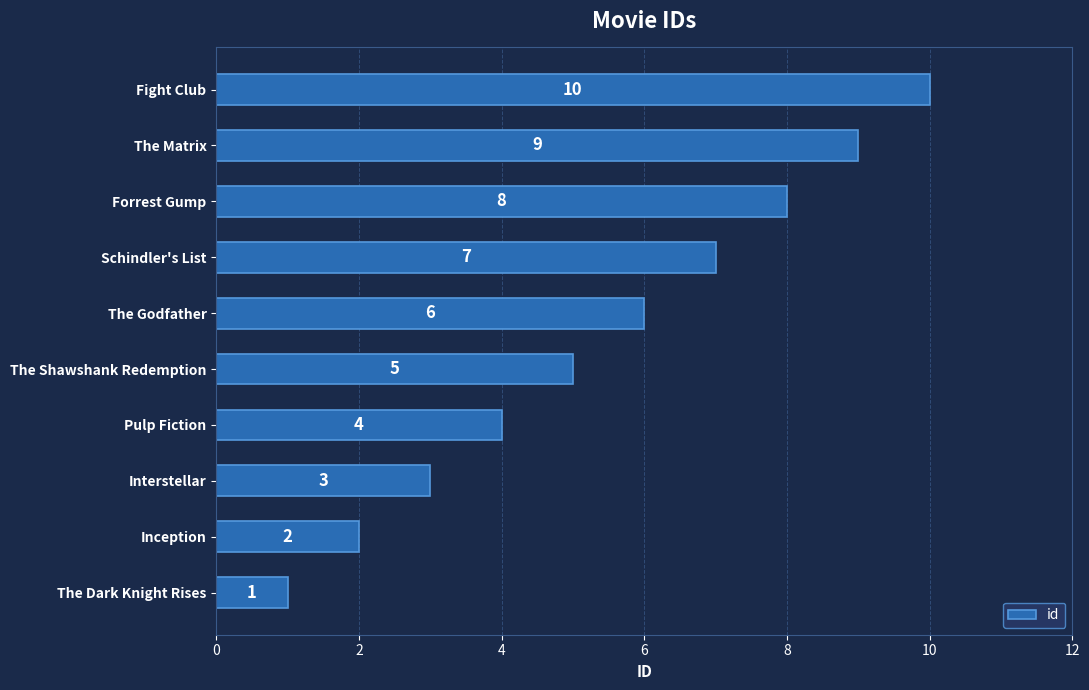

What is the change in value from Pulp Fiction to Fight Club?

+6